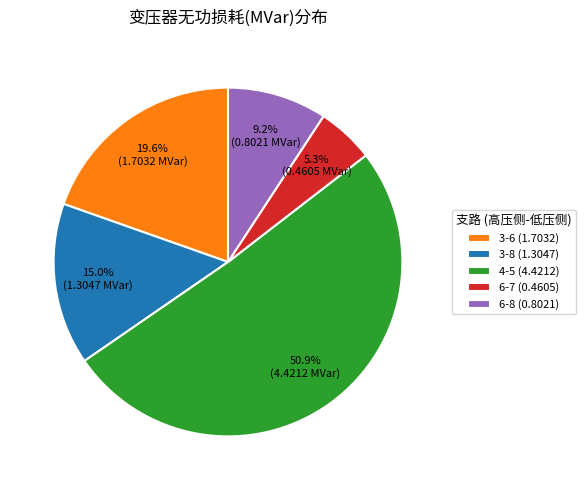

Approximately how many times larger is the value at 3-8 (1.3047) compared to 4-5 (4.4212)?

0.3